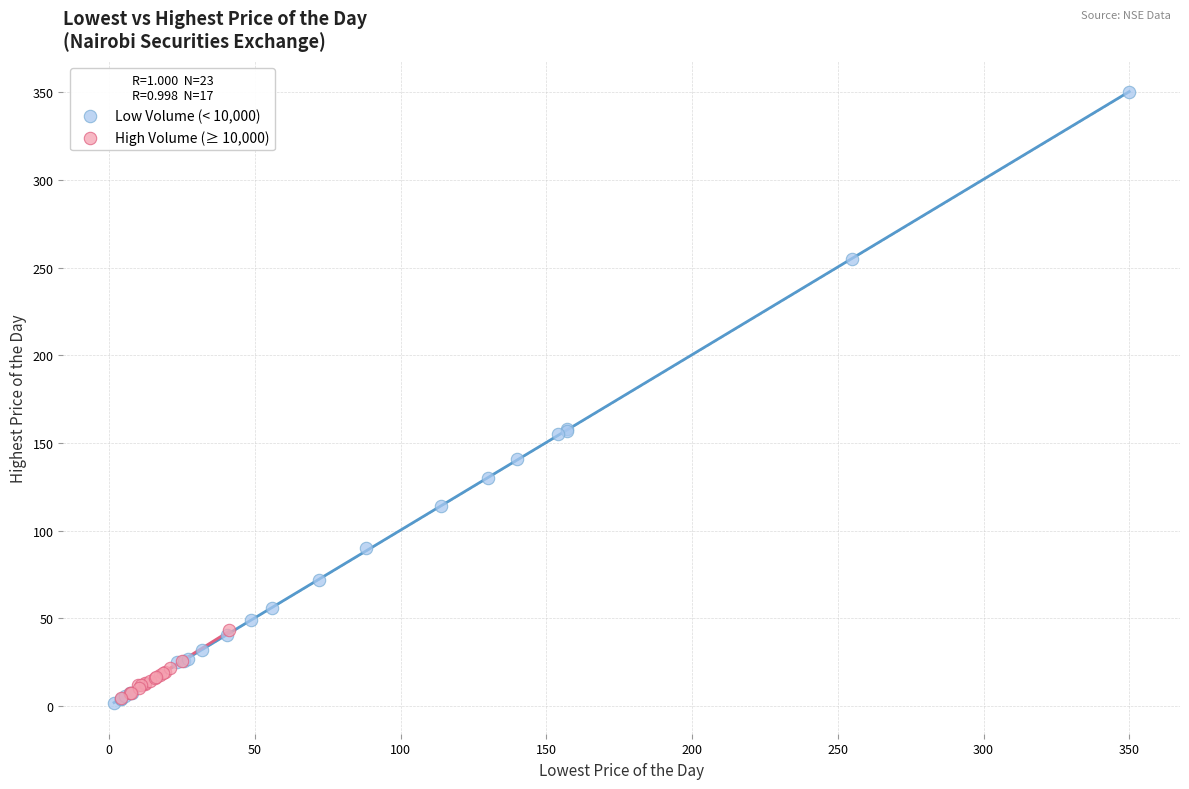

Which series has the widest spread of Y values?

Low Volume (< 10,000)